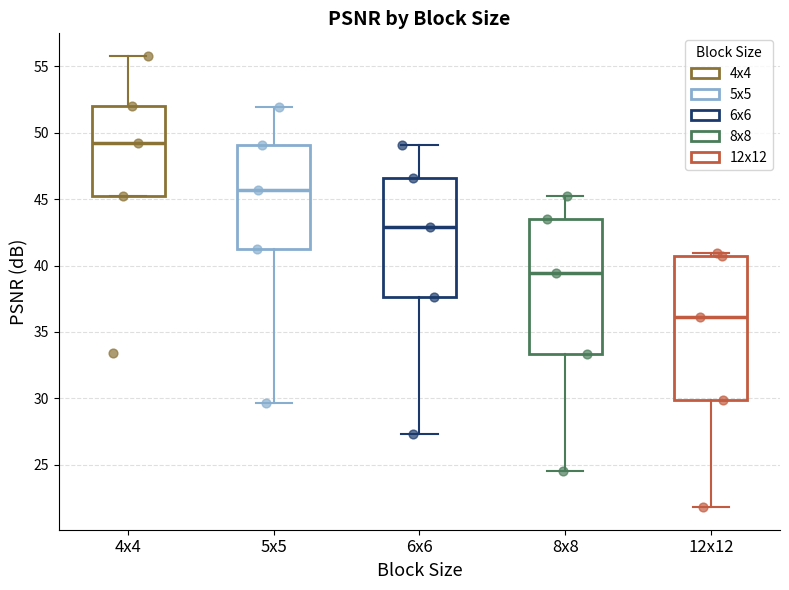

Reading left to right, read every box against the y-axis: the position of its median line, the range the box covers, and the ends of its whiskers. The values are not printed on the chart, so give them approximately, as read against the axis.

4x4: median 49.5, box 45.0 to 52.0, whiskers 45.0 to 56.0
5x5: median 45.5, box 41.0 to 49.0, whiskers 29.5 to 52.0
6x6: median 43.0, box 37.5 to 46.5, whiskers 27.5 to 49.0
8x8: median 39.5, box 33.5 to 43.5, whiskers 24.5 to 45.0
12x12: median 36.0, box 30.0 to 40.5, whiskers 22.0 to 41.0